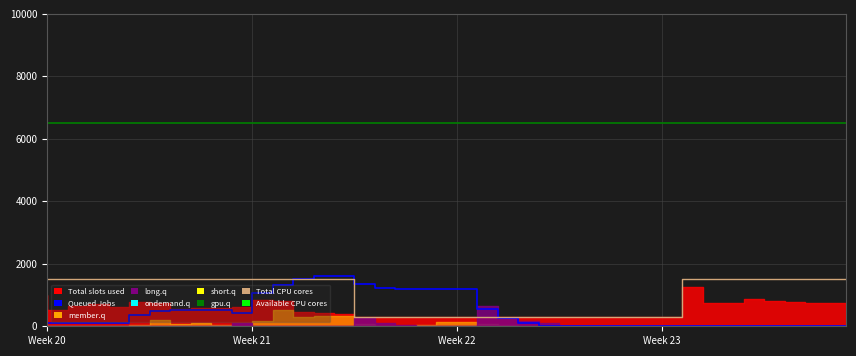

How many categories are shown in the chart?

40